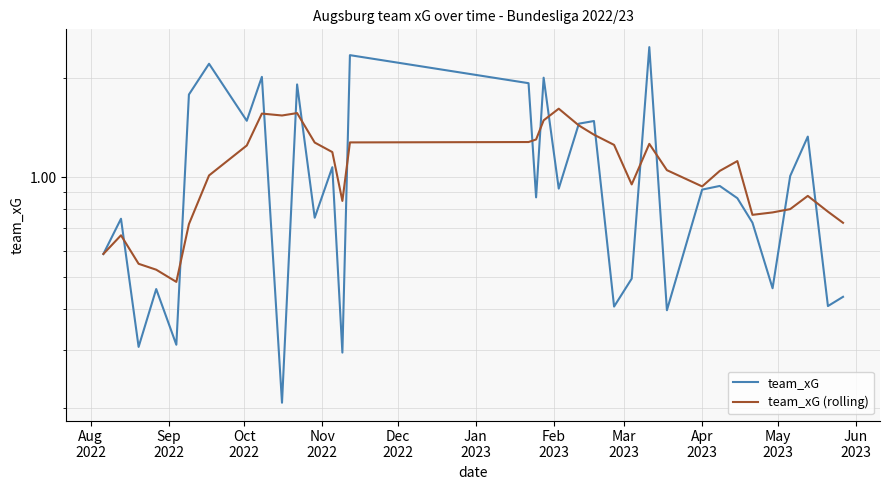

Reading right to left, list all the values displayed in this chart.

team_xG: 0.4	0.4	1.3	1.0	0.5	0.7	0.9	0.9	0.9	0.4	2.5	0.5	0.4	1.5	1.5	0.9	2.0	0.9	1.9	2.3	0.3	1.1	0.8	1.9	0.2	2.0	1.5	2.2	1.8	0.3	0.5	0.3	0.7	0.6
team_xG (rolling): 0.7	0.8	0.9	0.8	0.8	0.8	1.1	1.0	0.9	1.1	1.3	1.0	1.3	1.3	1.4	1.6	1.5	1.3	1.3	1.3	0.8	1.2	1.3	1.6	1.5	1.6	1.2	1.0	0.7	0.5	0.5	0.5	0.7	0.6